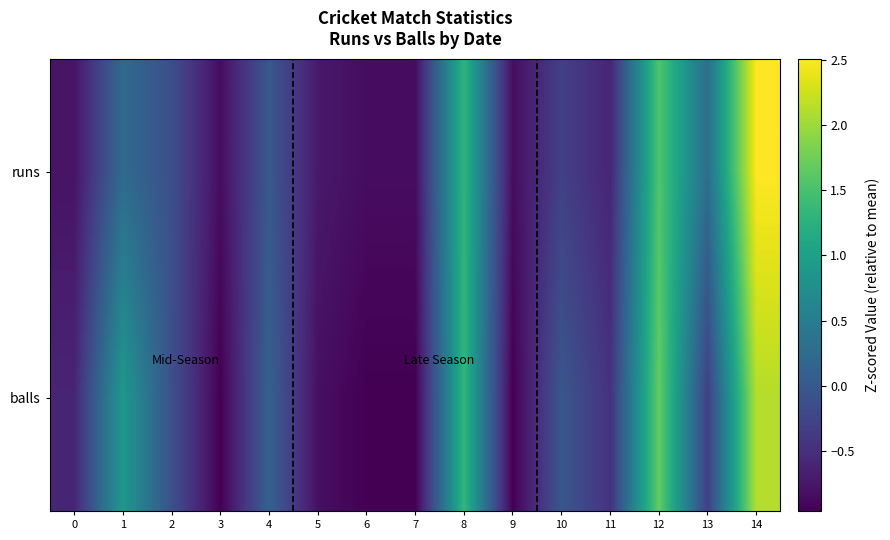

Rank the series by their average value, from highest to lowest.

runs, balls